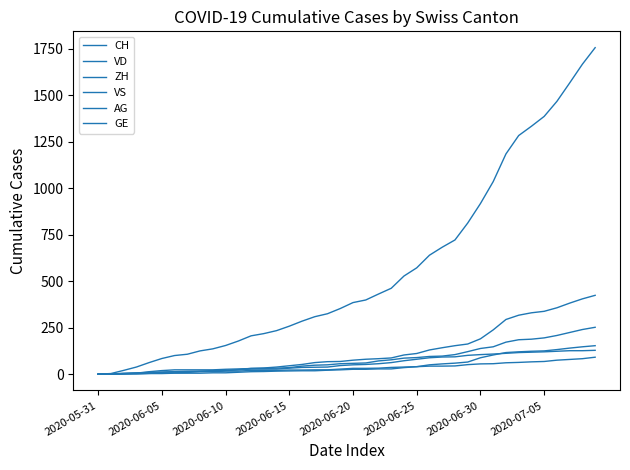

Is this an area chart (filled region under the line)?

No